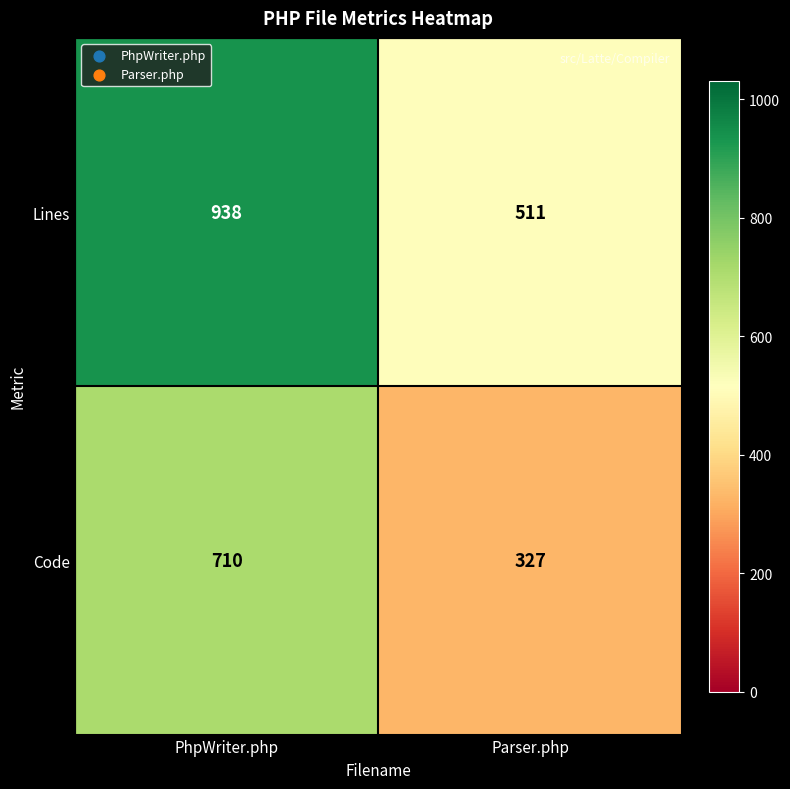

Rank the series by their maximum value, from lowest to highest.

Code, Lines